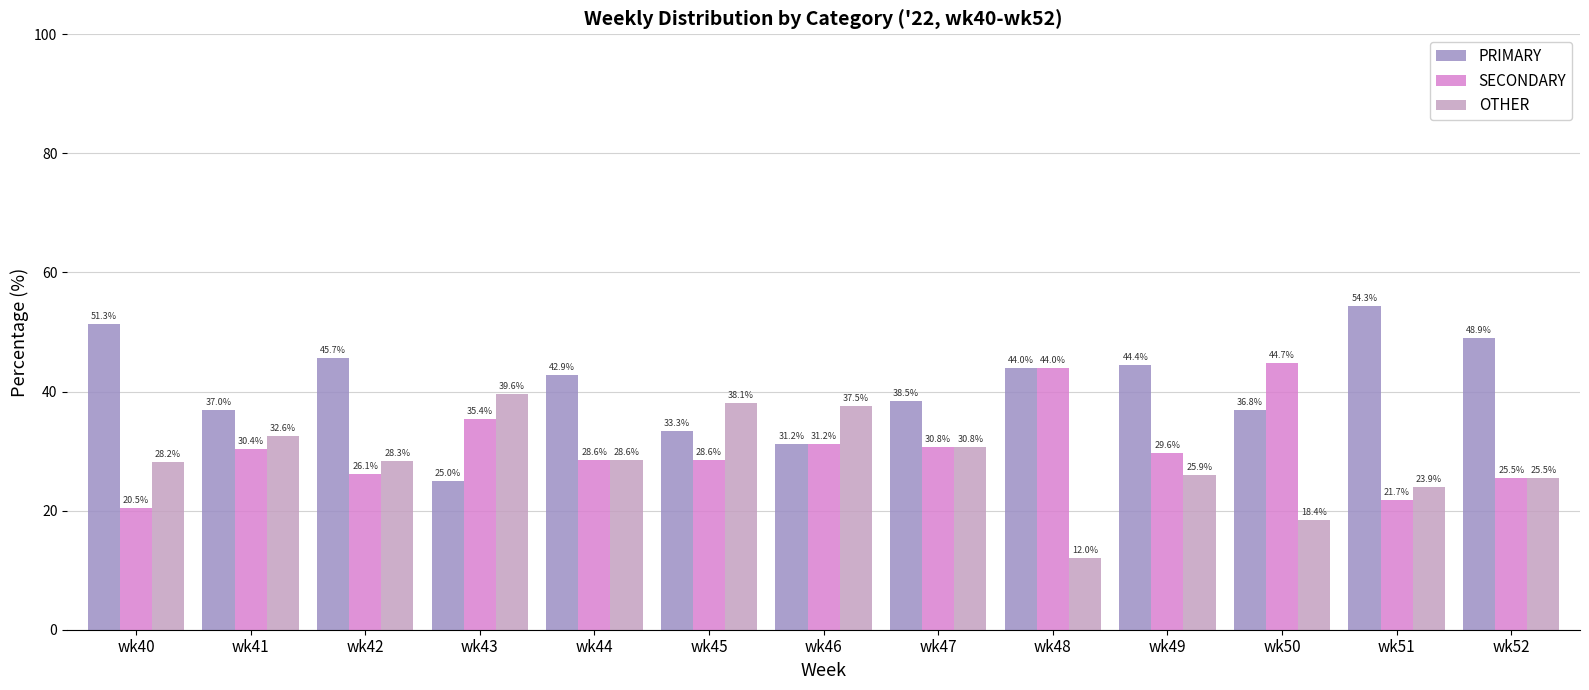

Which series changed the most between wk40 and wk46?

PRIMARY